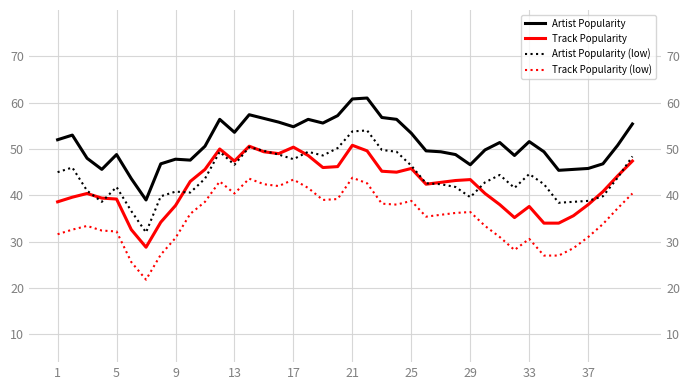

How many data points in Artist Popularity are above 50?

21